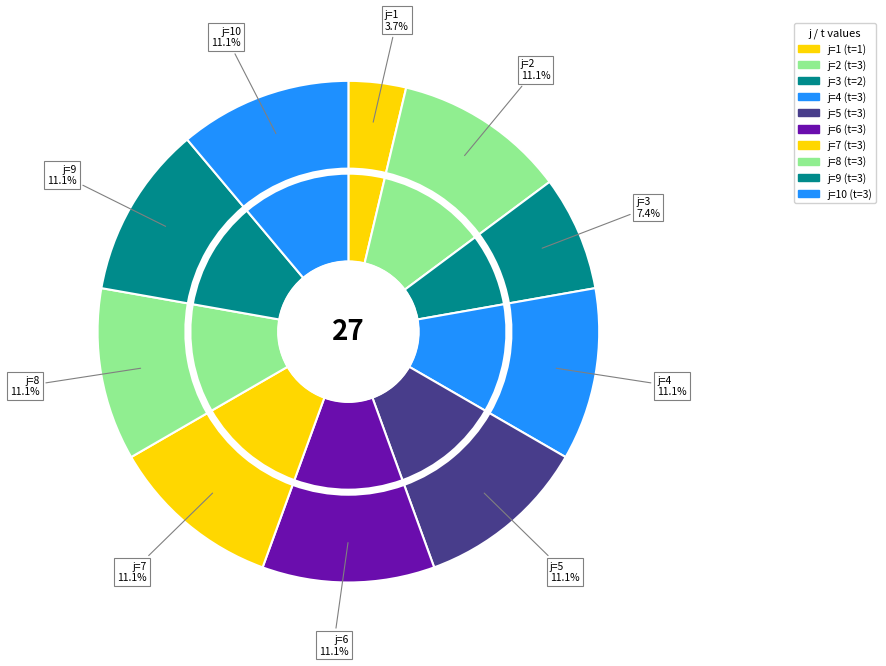

Does 9 represent more than half of the total?

No